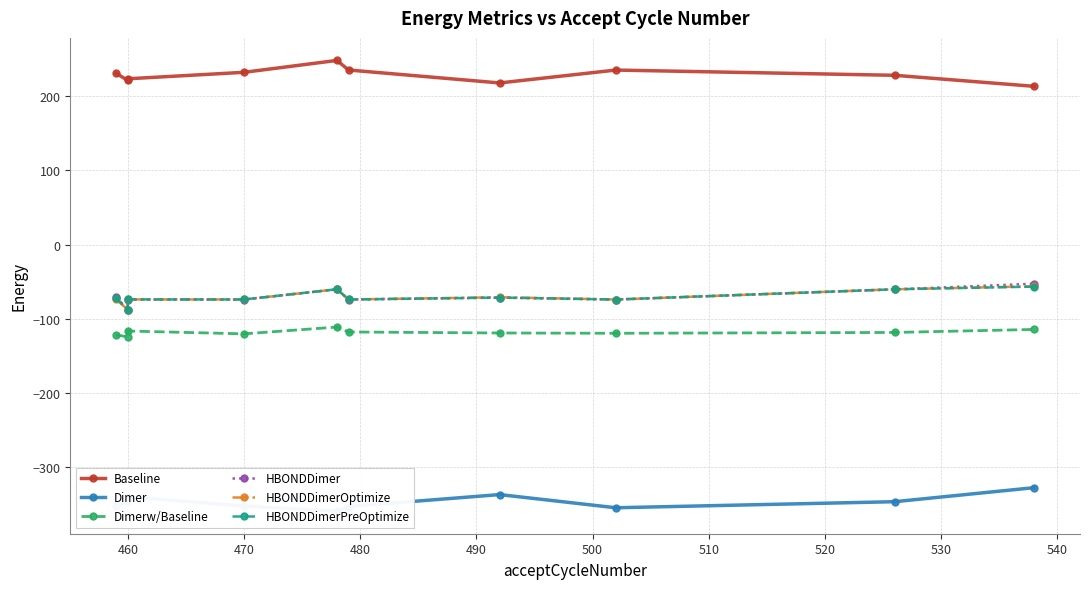

True or false: HBONDDimerOptimize and HBONDDimer intersect in this chart.

True